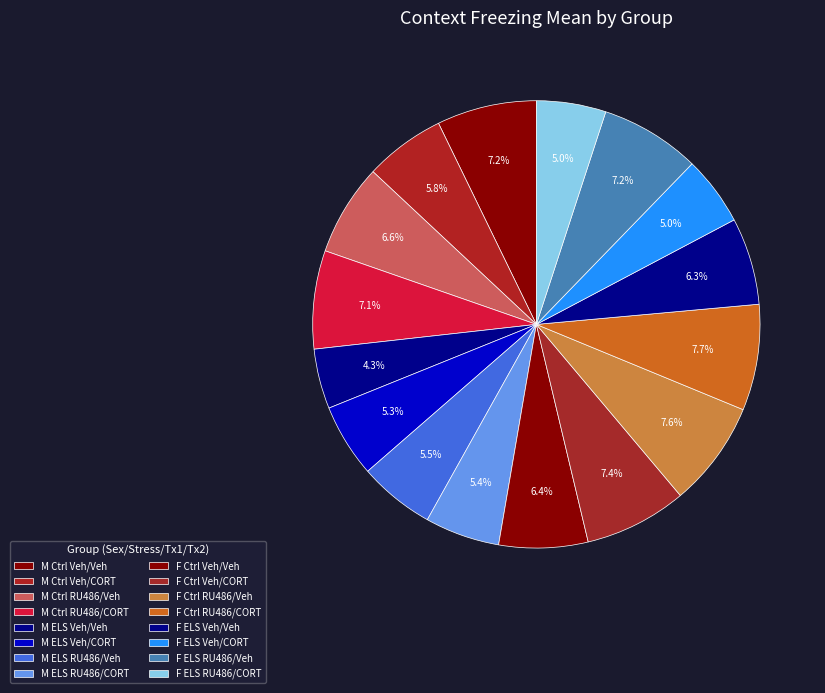

To the nearest percent, what is the difference between the largest and smallest slice percentages?

3%